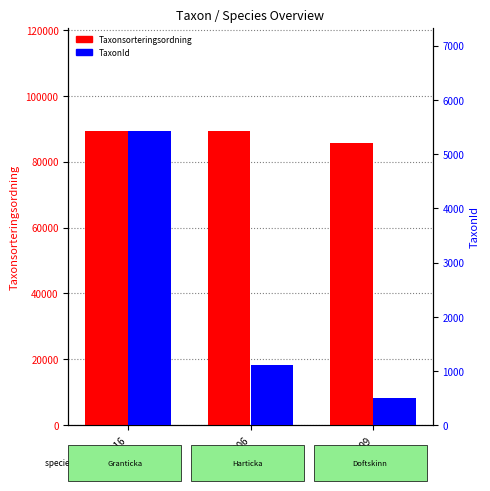

What is the total value across all series at 89594006?

90496